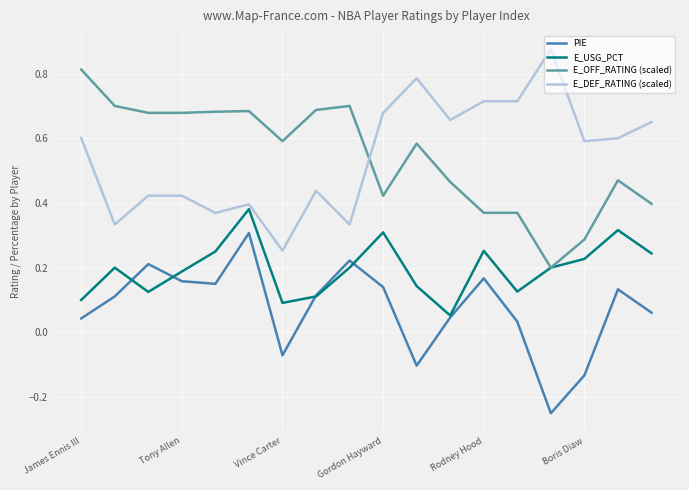

True or false: PIE and E_DEF_RATING (scaled) intersect in this chart.

False